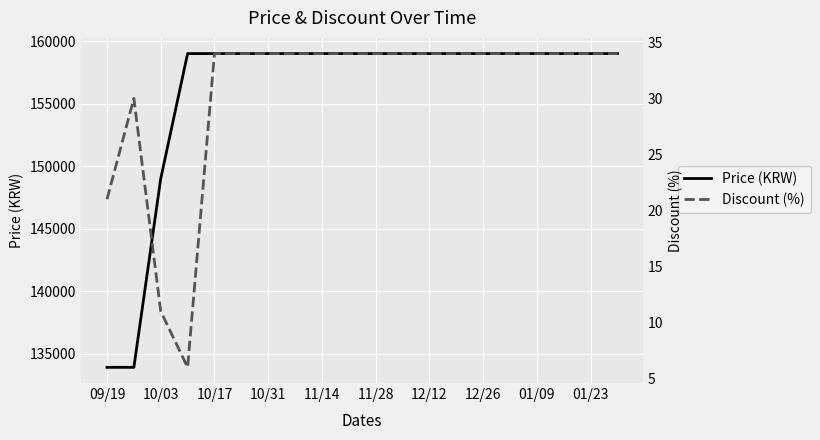

What is the average value of the Price (KRW) series?

155990